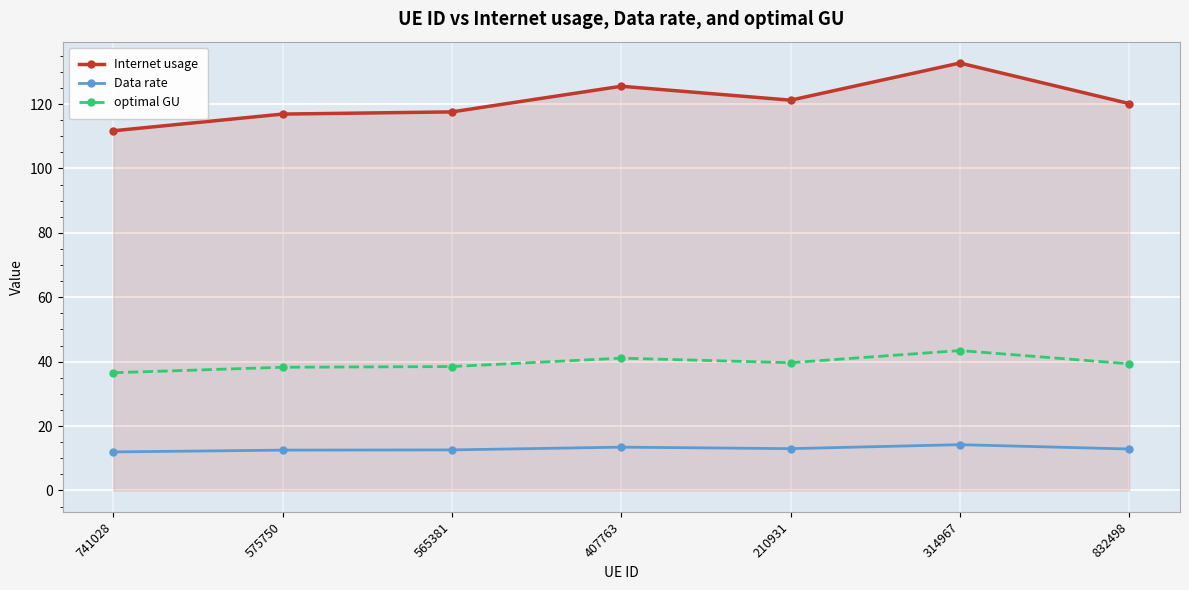

What is the difference between the highest and lowest values at 407763?

112.1